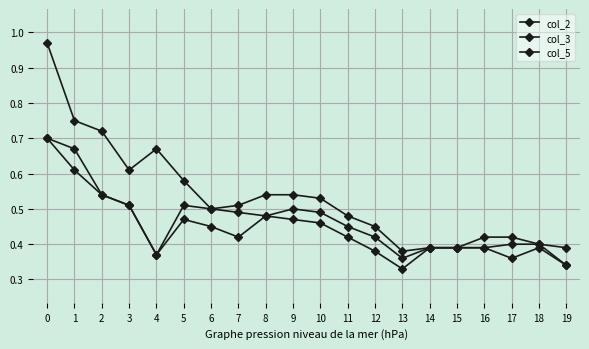

How many lines are shown in the chart?

3